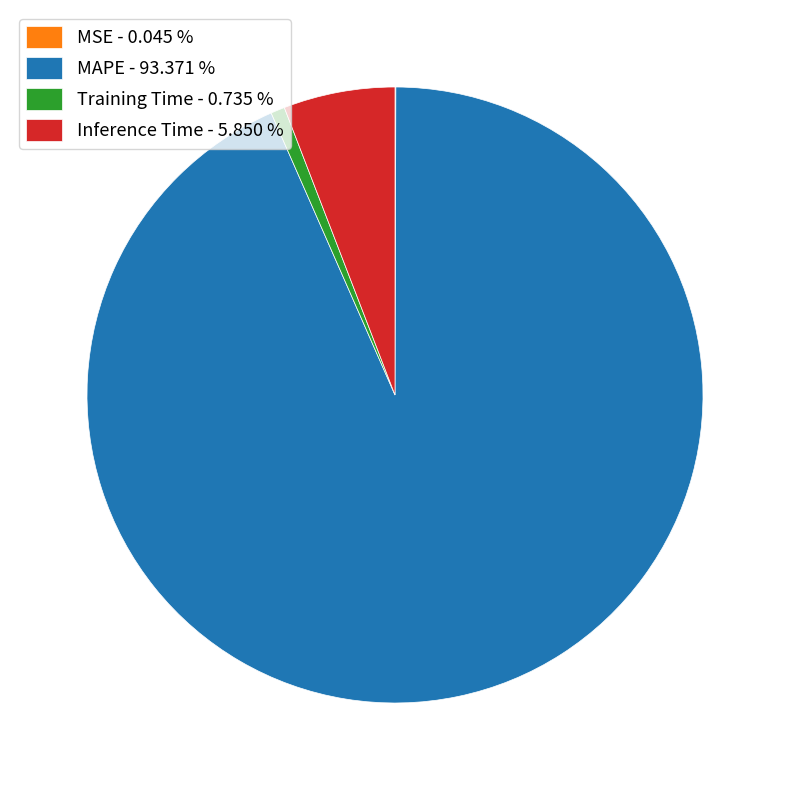

Is MAPE - 93.371 % the majority of the pie?

Yes